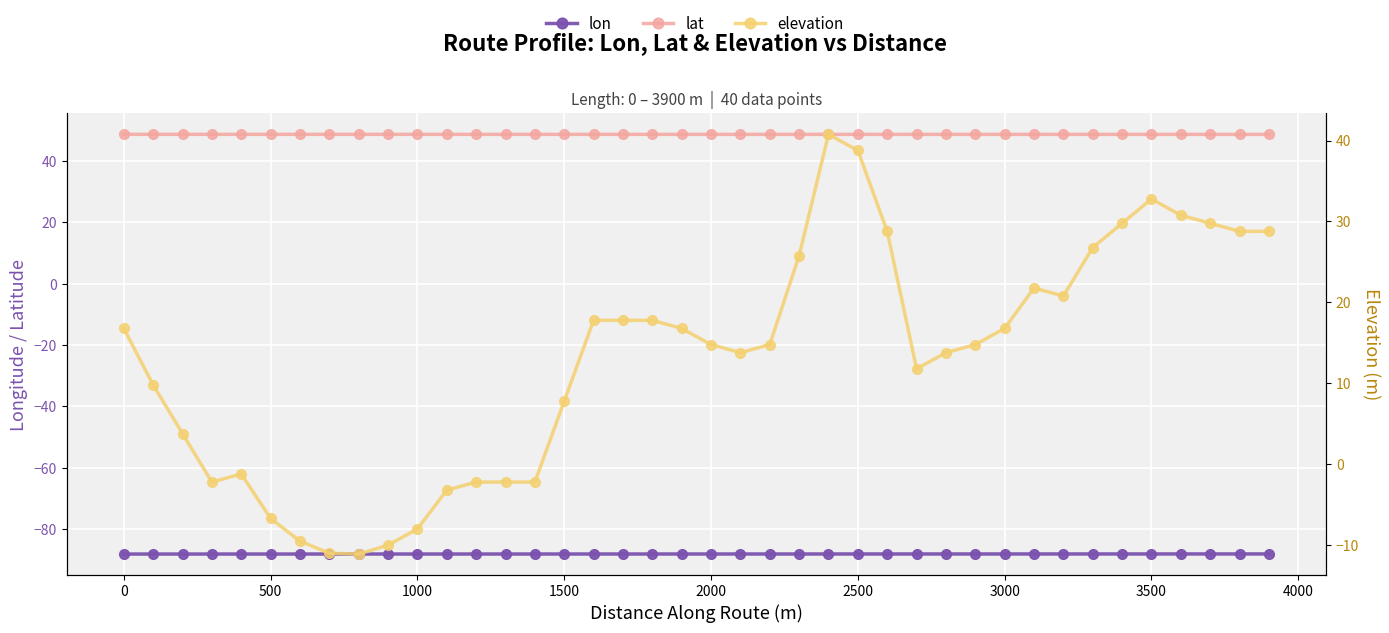

True or false: lat and lon cross at least once.

False